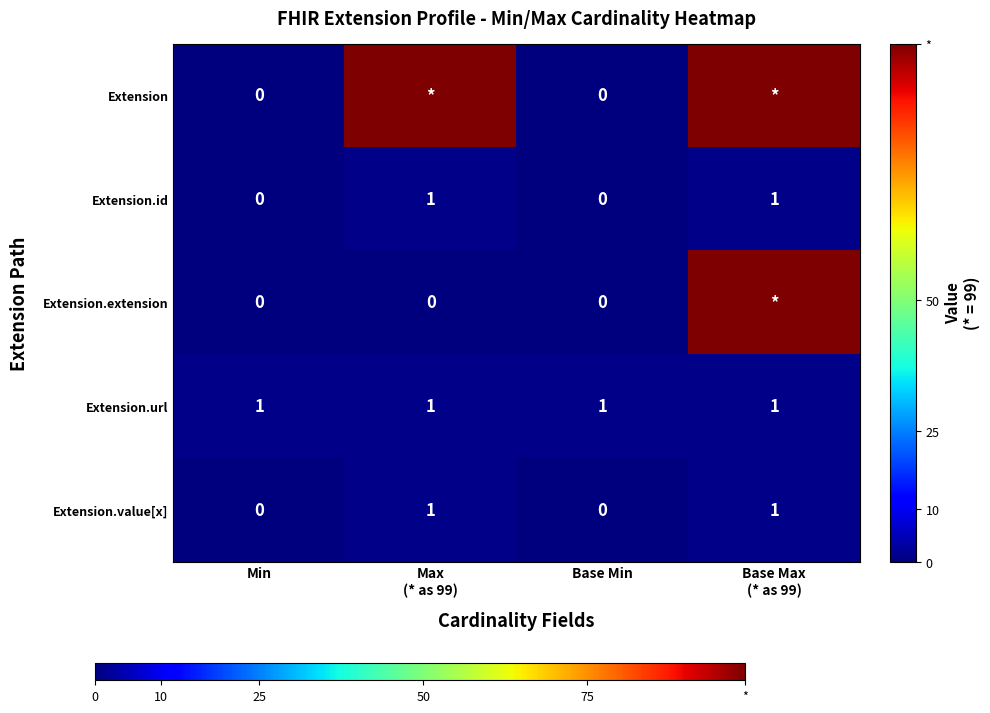

The Extension.url series shows 2 at Min. True or false?

False